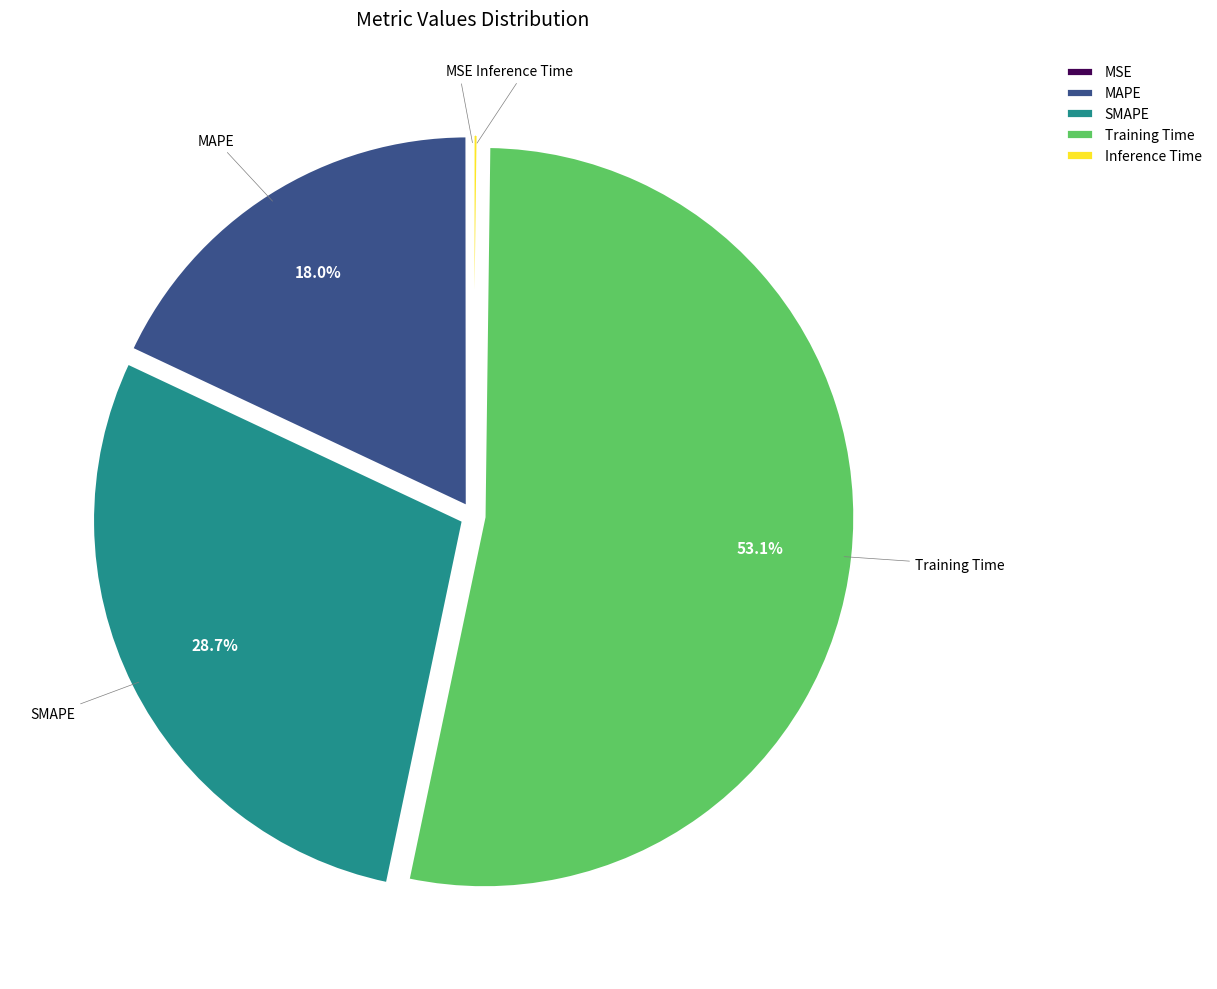

Is the sum of SMAPE and Training Time greater than half?

Yes